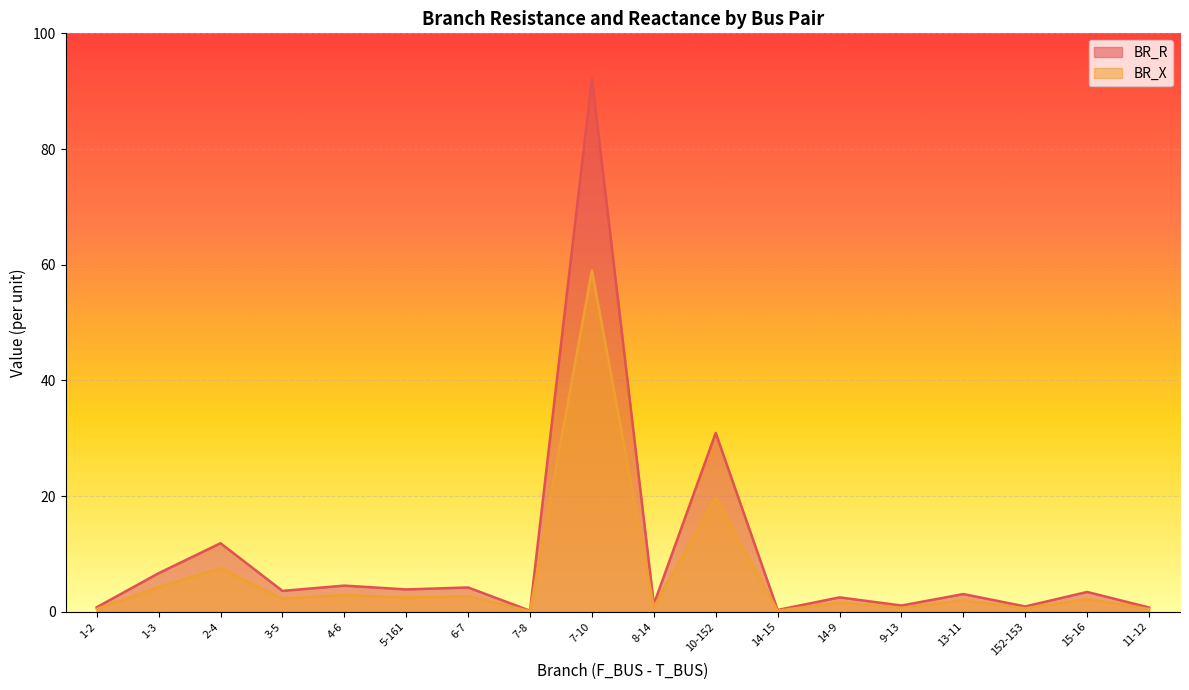

How many data points in BR_R are above 3?

10